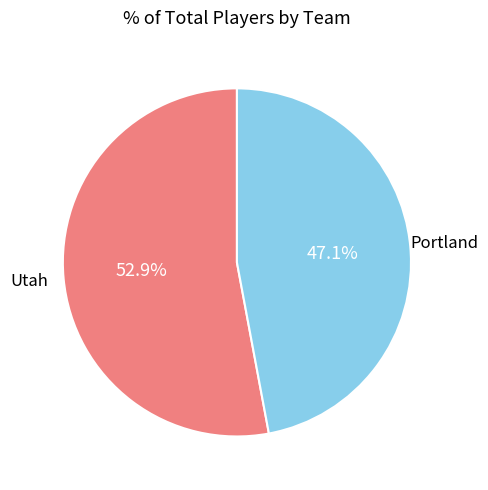

Is there a majority slice in this chart?

Yes